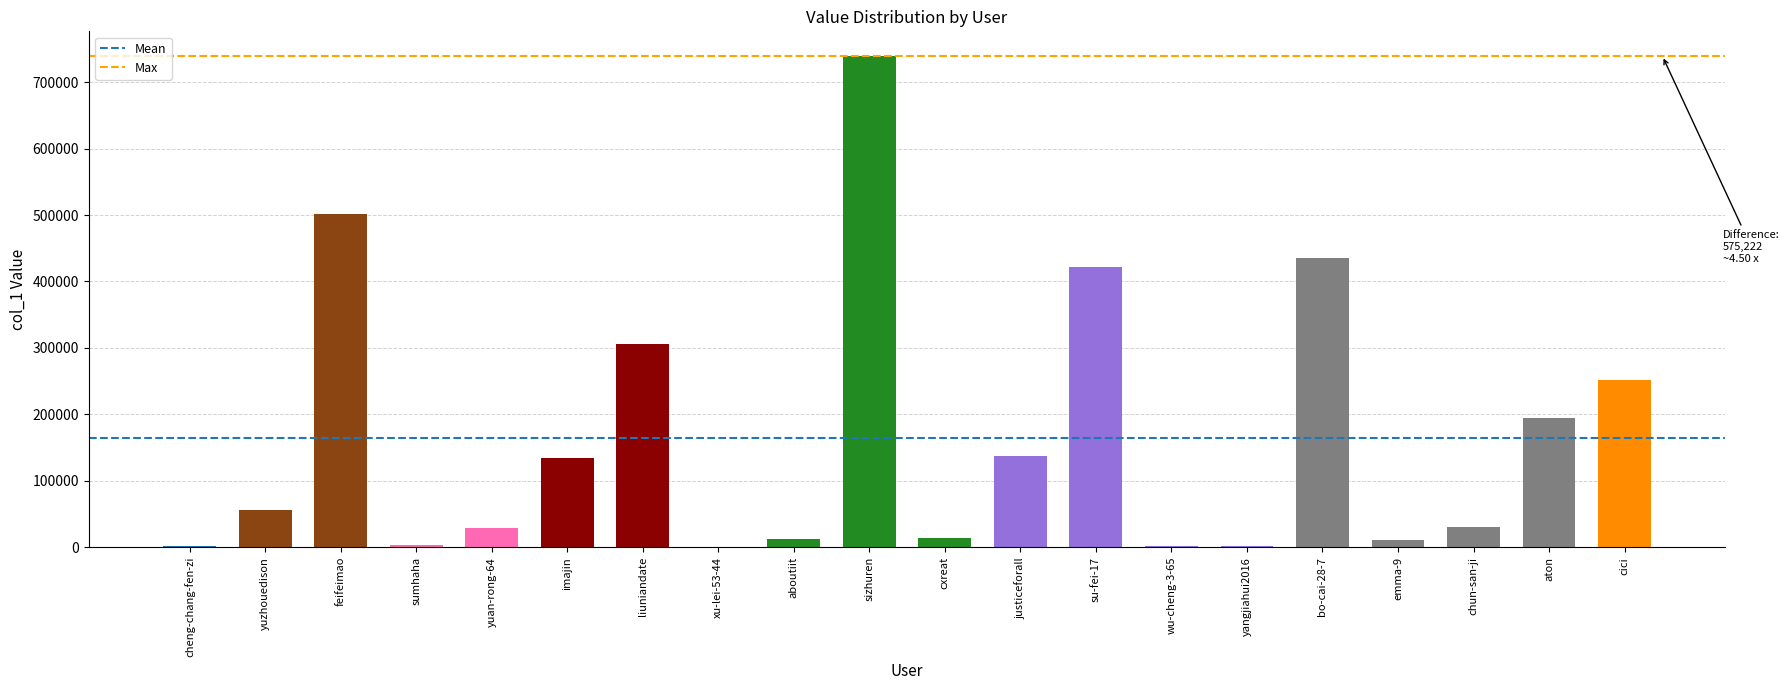

Which label corresponds to the largest value in the chart?

sizhuren